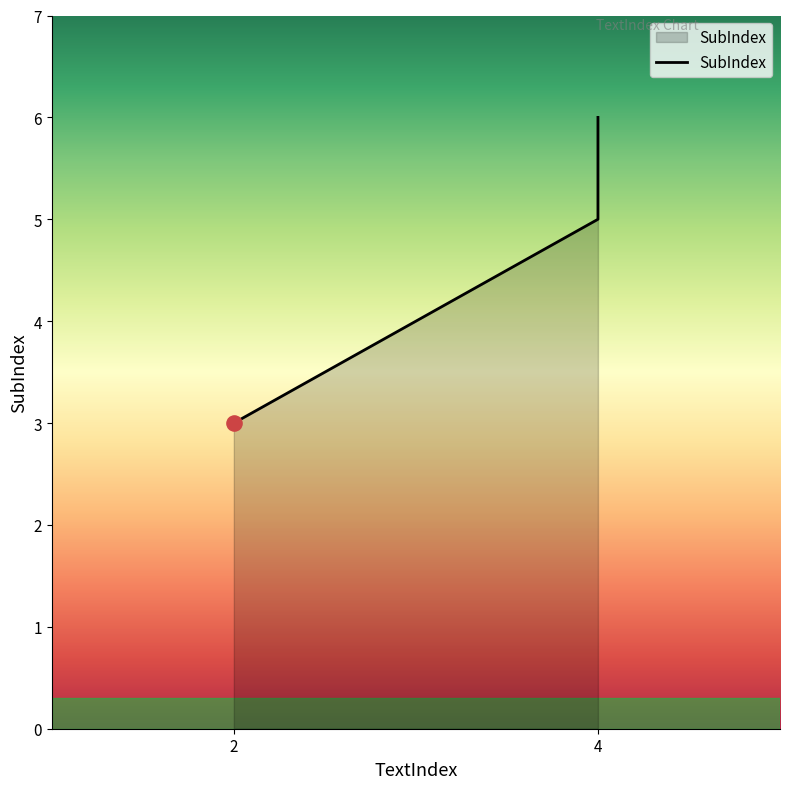

Between 4 and 2, which is larger?

4